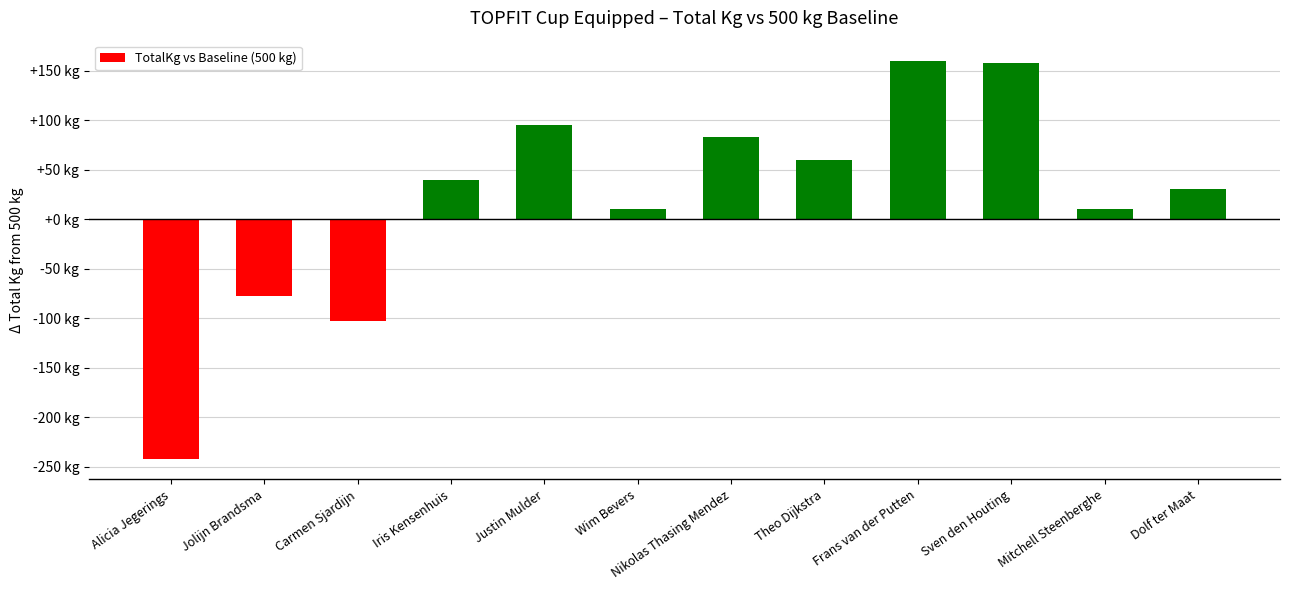

What position from the left is Carmen Sjardijn?

3